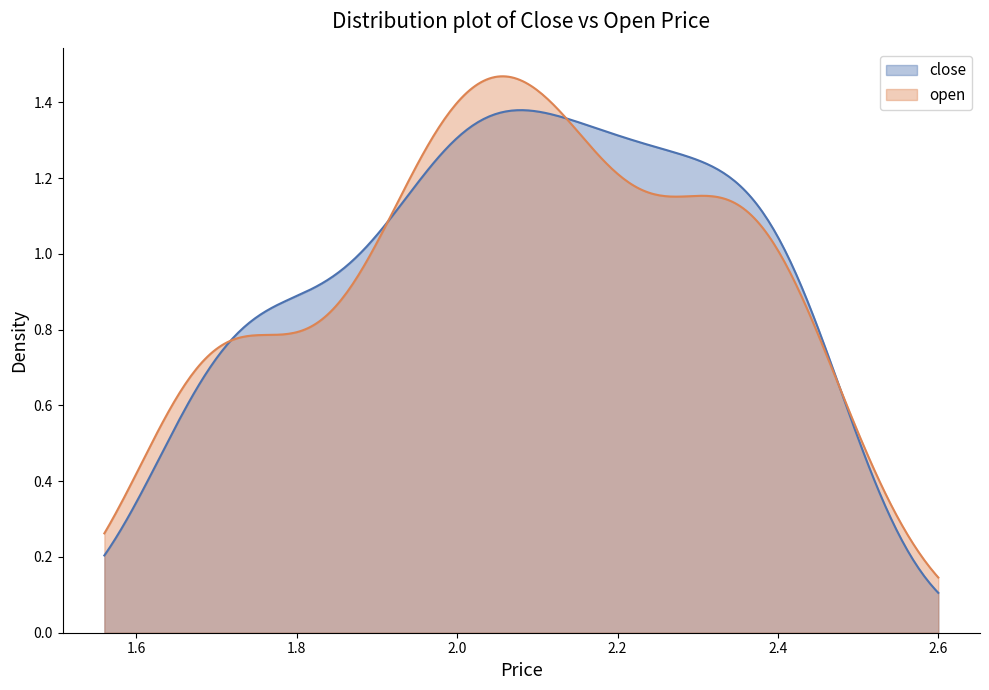

Rank the series by their maximum value, from highest to lowest.

open, close